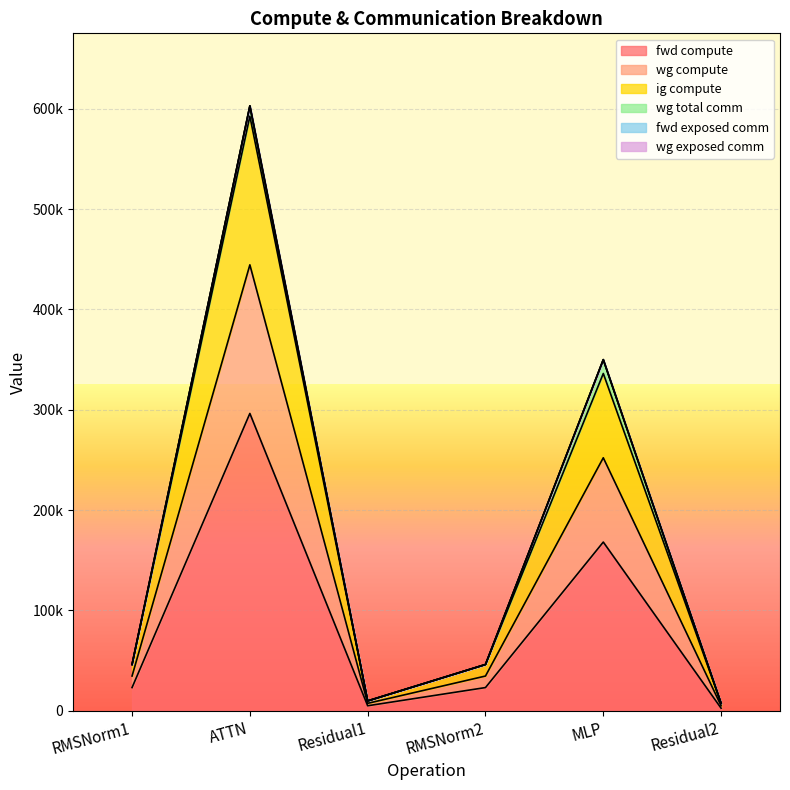

True or false: fwd compute has a value of 104490.9 at MLP.

False